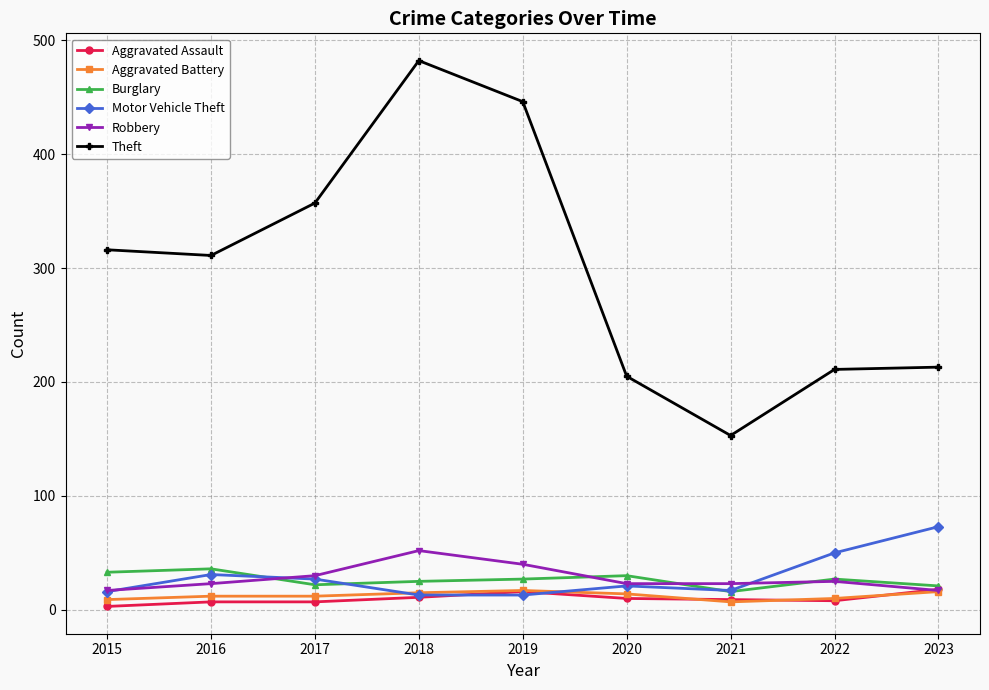

Which series has the largest range (max minus min)?

Theft